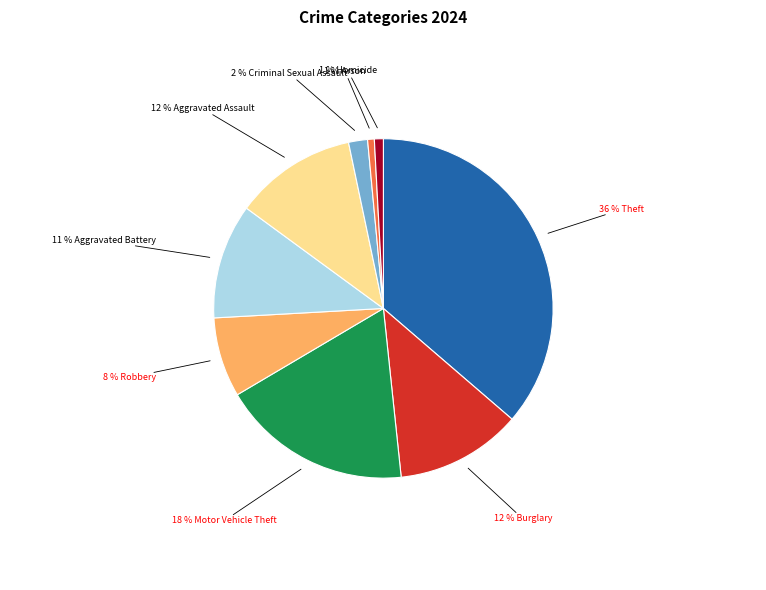

Is there any slice that represents more than half of the pie?

No